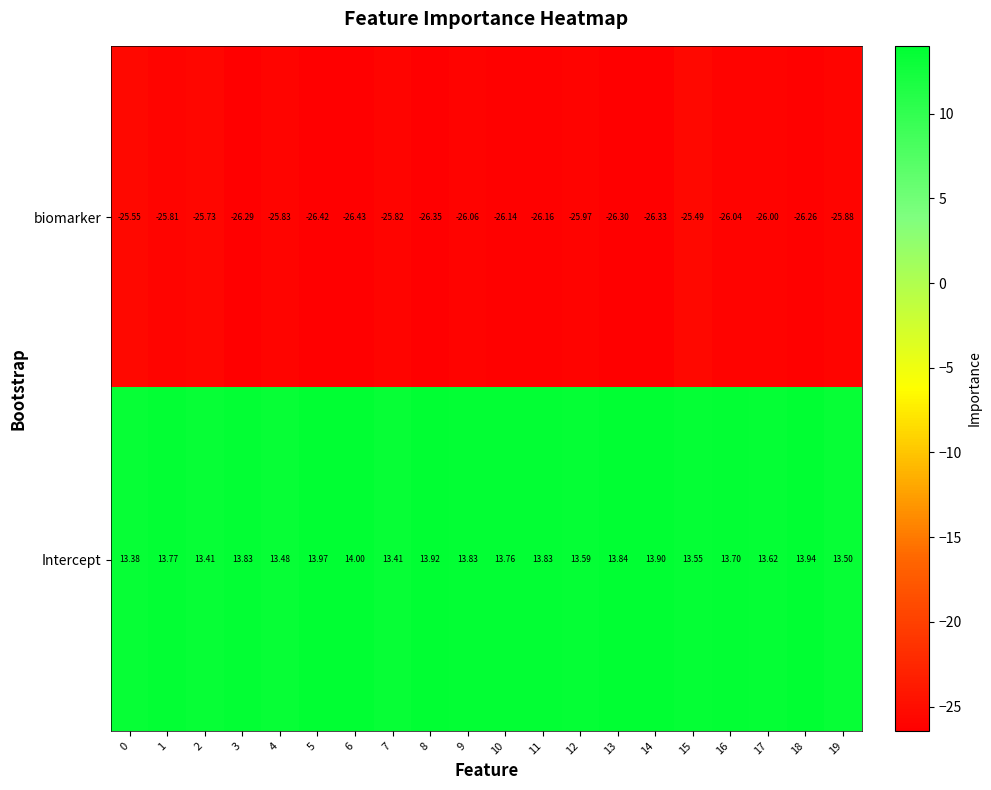

Rank the series by their average value, from lowest to highest.

biomarker, Intercept